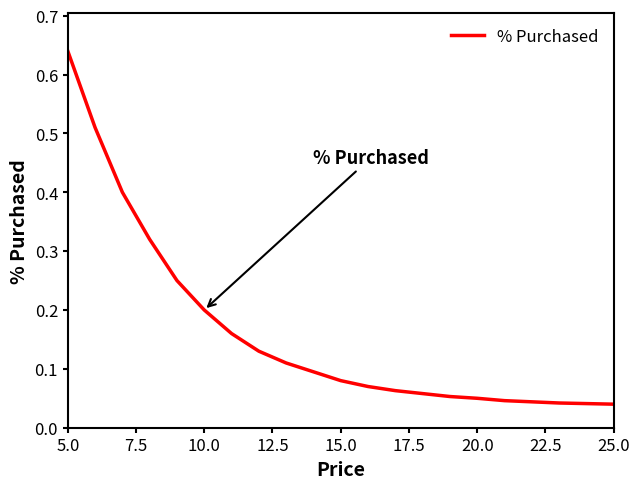

How many lines are shown in the chart?

1